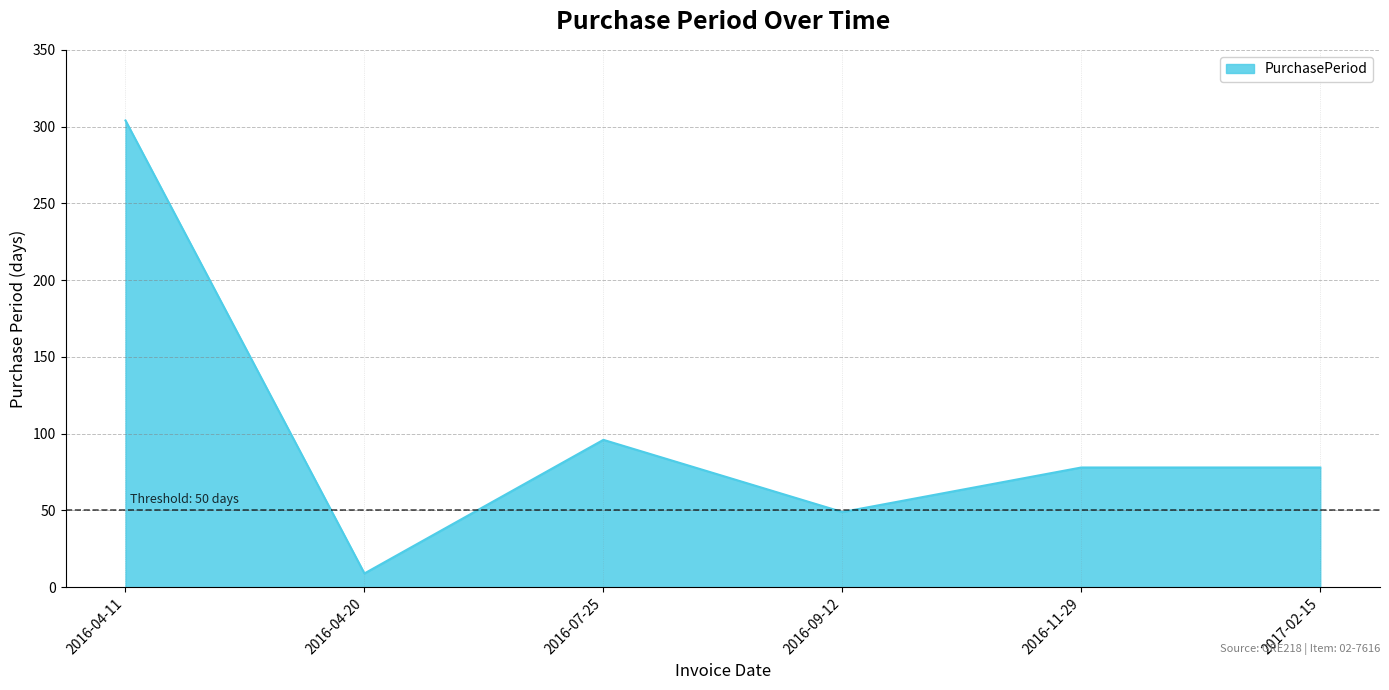

What is the maximum value shown in the chart?

304